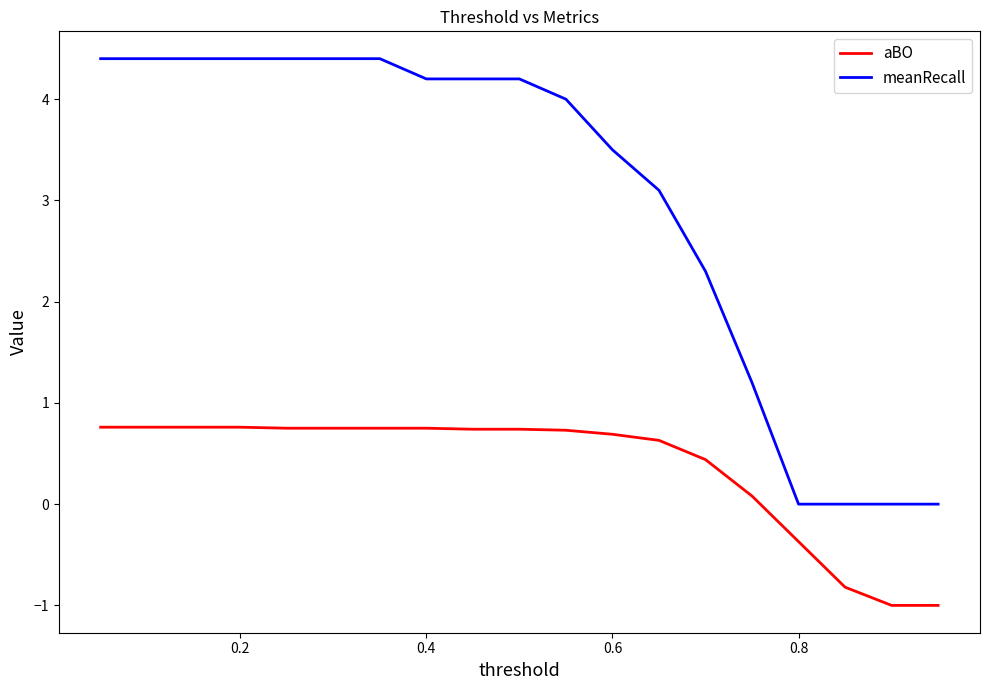

Which series has the widest spread of values?

meanRecall